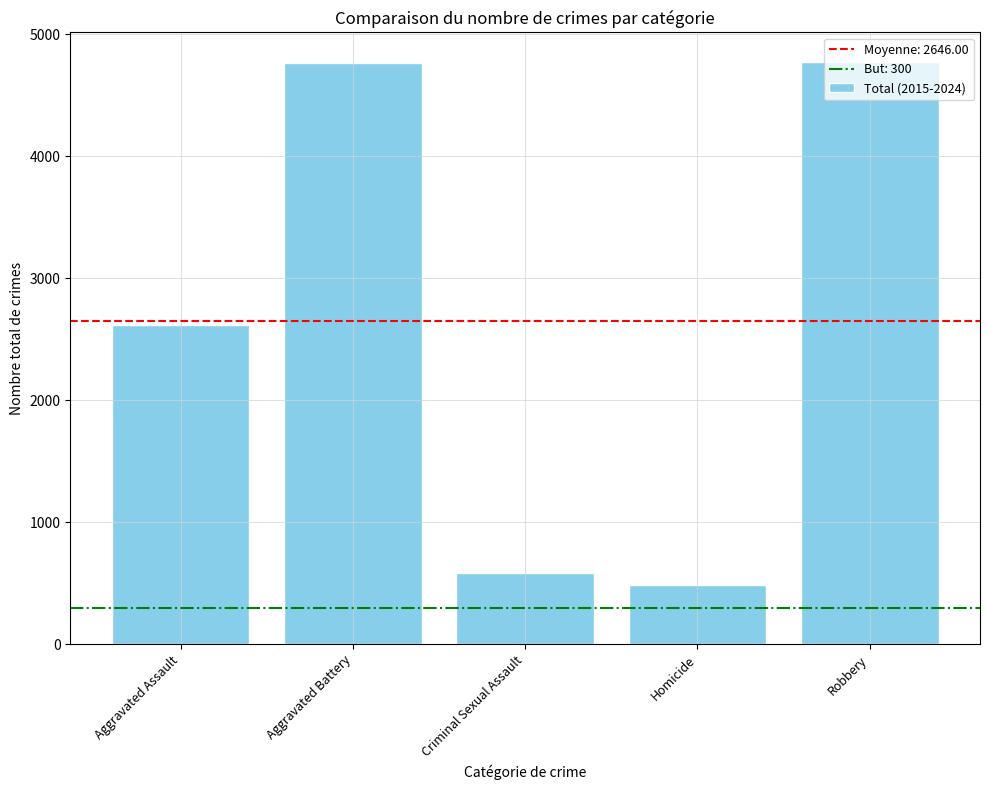

What is the value of the 1st bar from the left?

2619